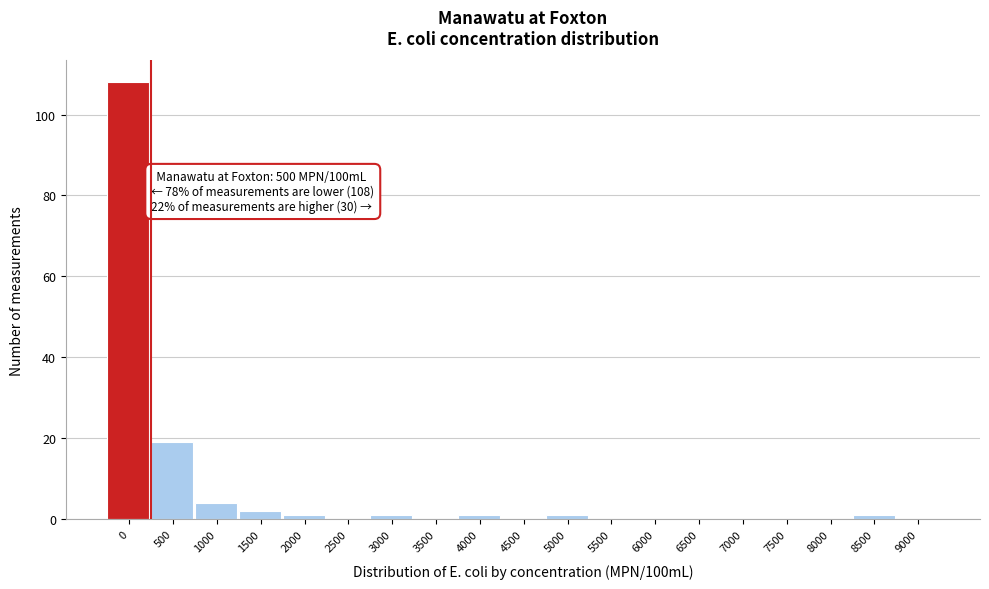

At which label is the value closest to 54?

500